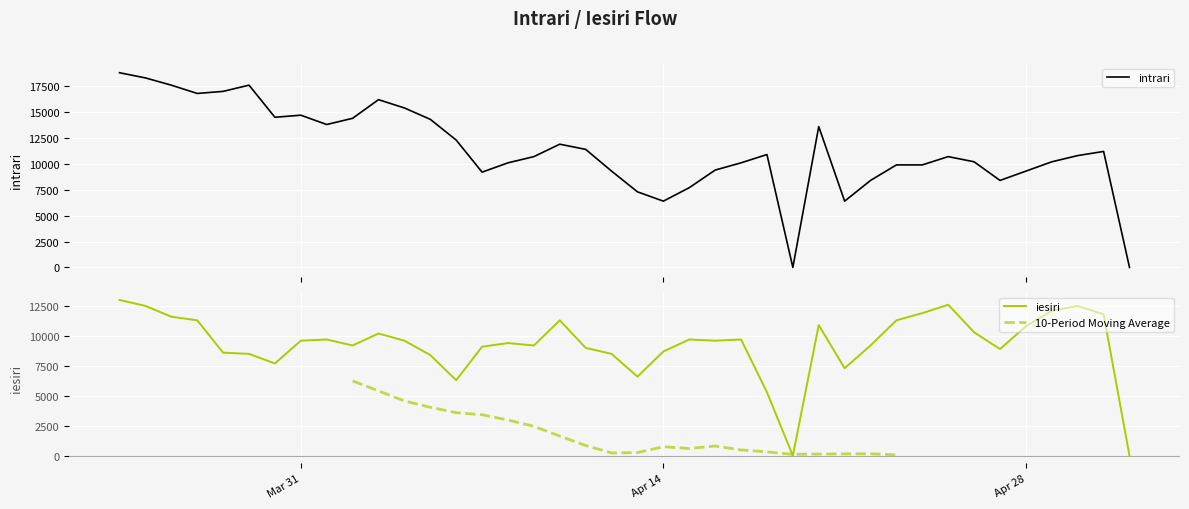

What is the maximum value for iesiri?

13000